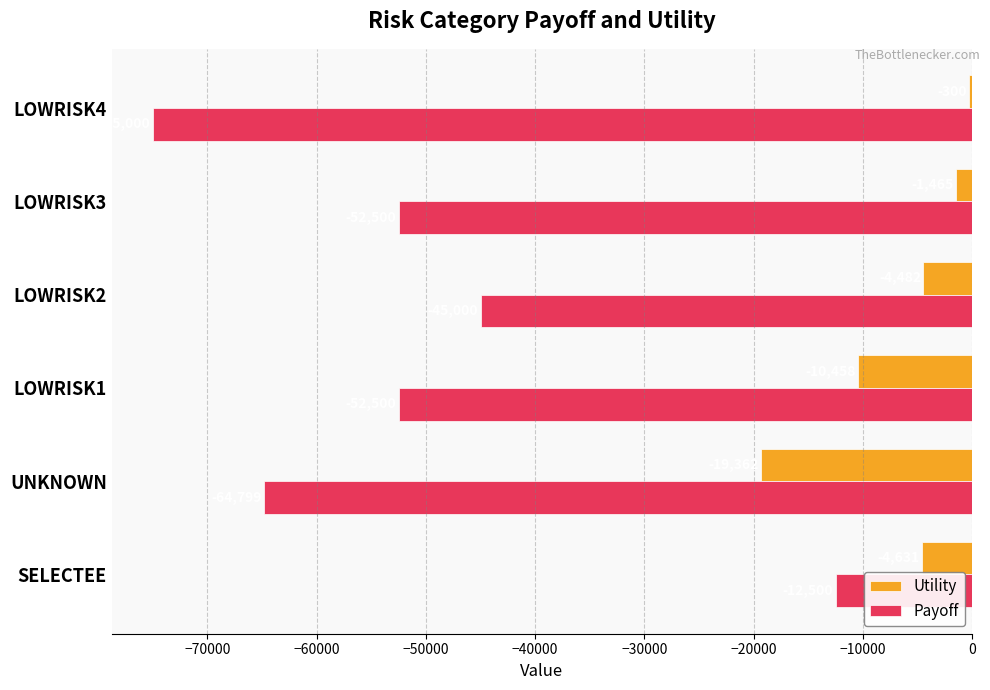

Which series has the largest range (max minus min)?

Payoff